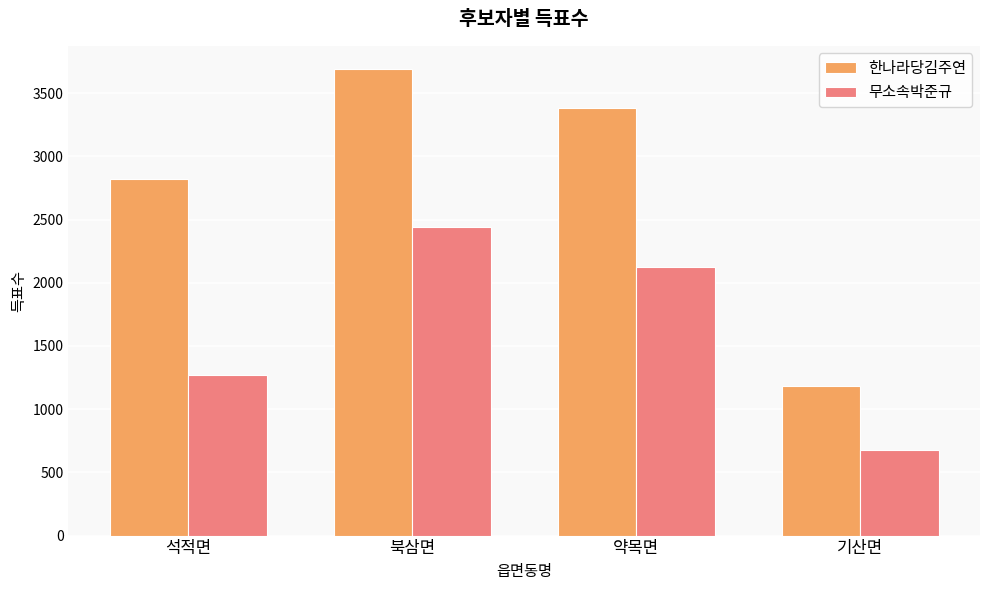

What is the spread (max minus min) of values at 북삼면?

1252